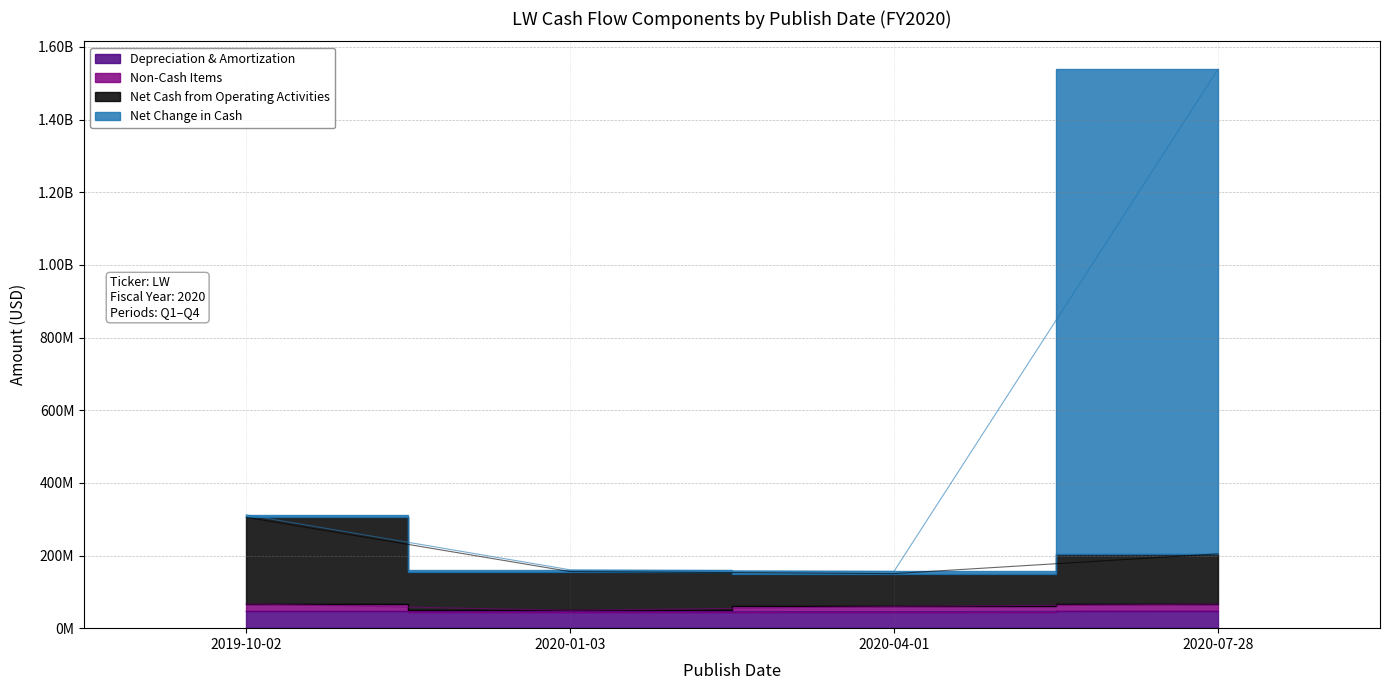

At which label does Net Cash from Operating Activities reach its peak?

2019-10-02